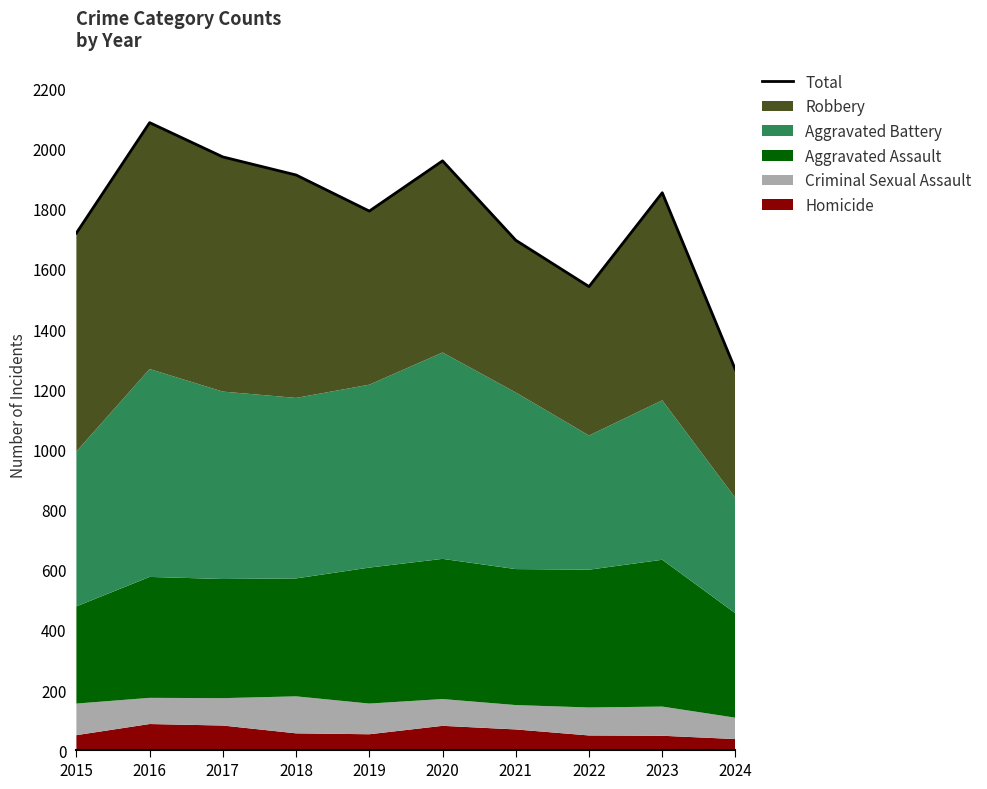

List the labels in order of value, largest first.

2016, 2017, 2020, 2018, 2023, 2019, 2015, 2021, 2022, 2024